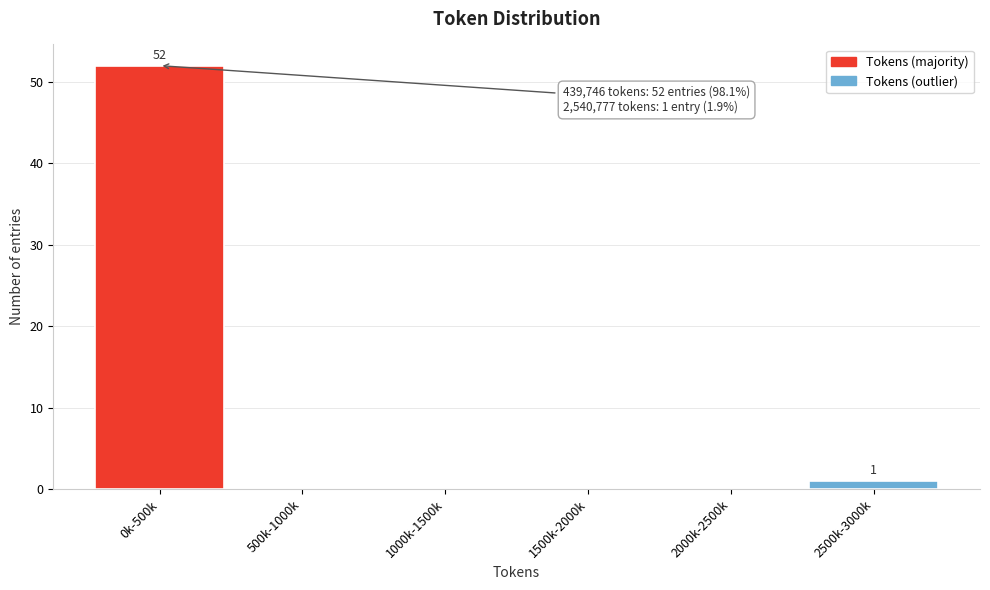

Reading left to right, extract all data points from this chart.

0k-500k=52	500k-1000k=0	1000k-1500k=0	1500k-2000k=0	2000k-2500k=0	2500k-3000k=1